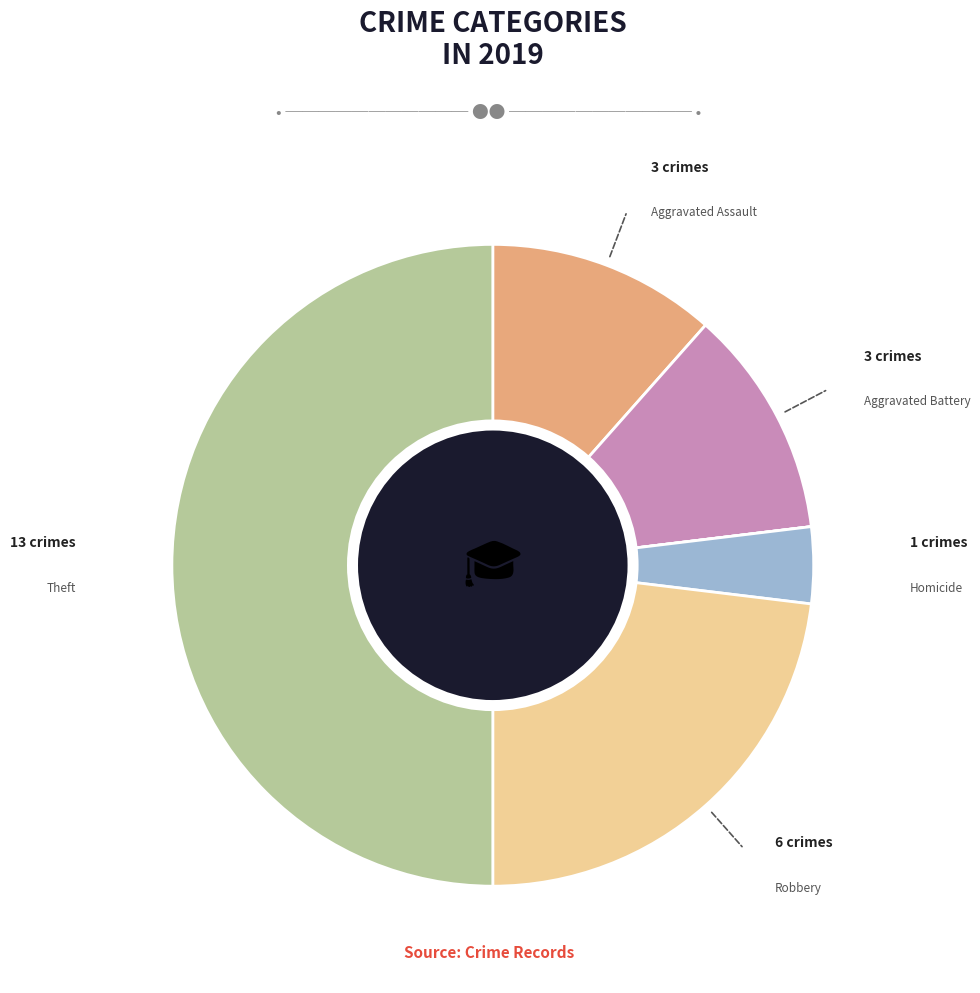

To the nearest percent, what is the average slice percentage?

14%